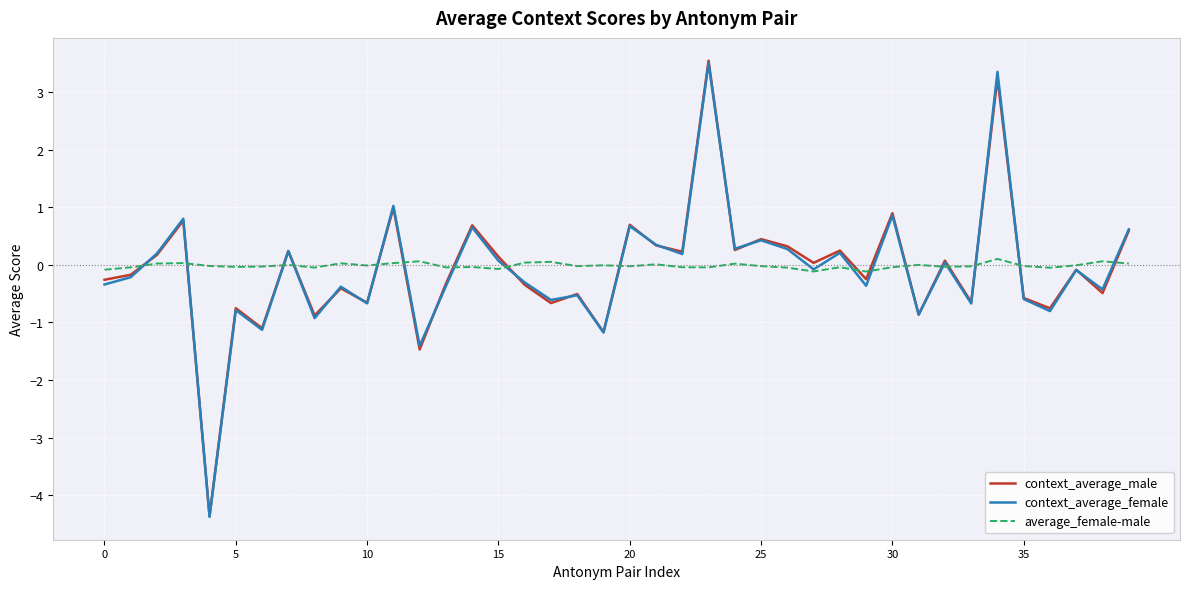

What is the average value of the context_average_female series?

-0.1